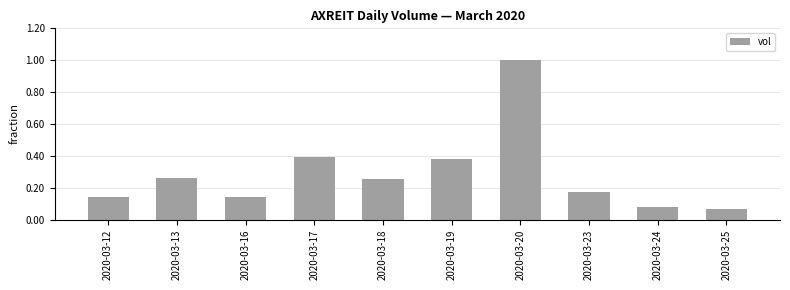

Between 2020-03-18 and 2020-03-16, which is larger?

2020-03-18